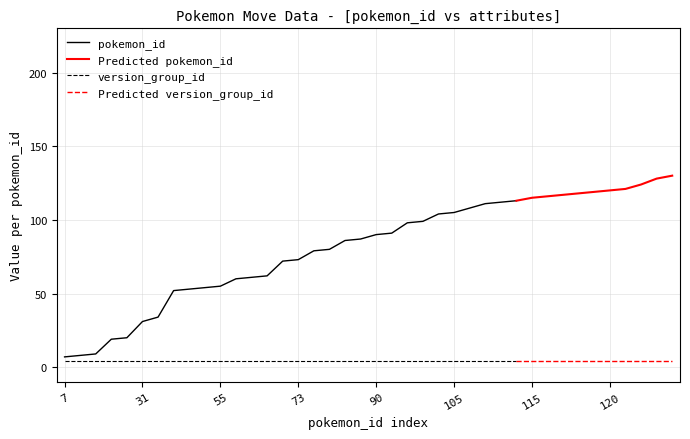

The version_group_id series shows 4 at 55. True or false?

True